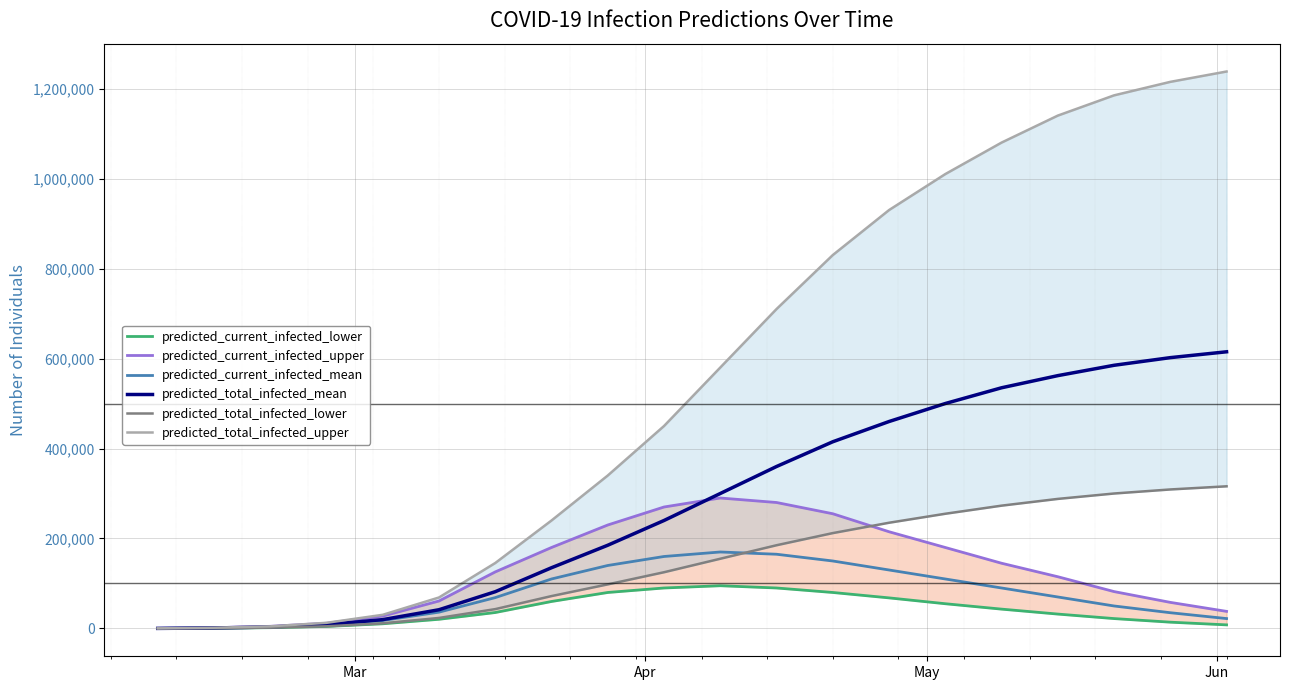

What is the maximum value for predicted_current_infected_mean?

170000